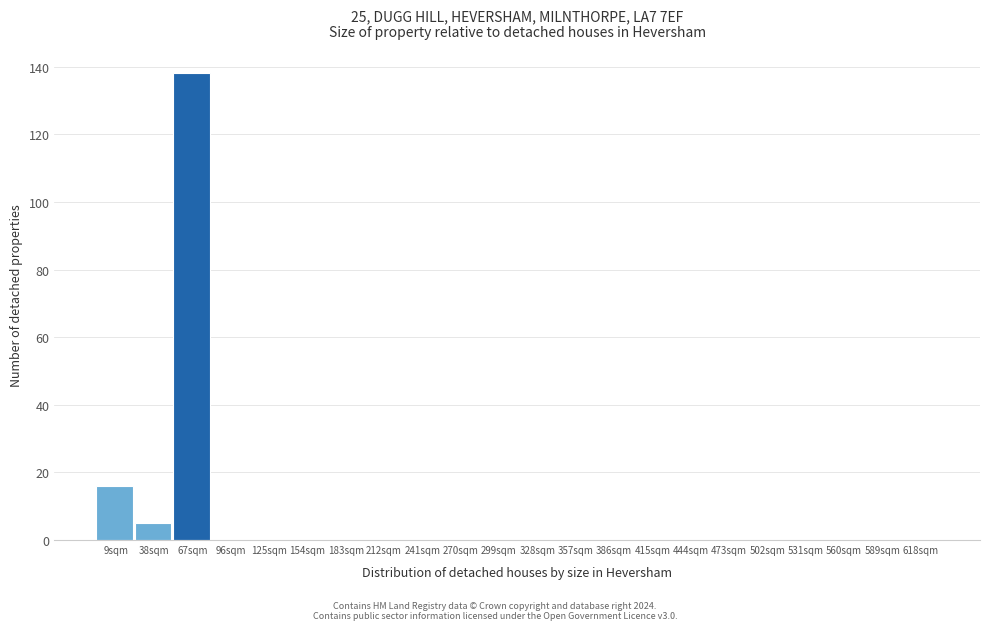

Reading right to left, extract all data points from this chart.

618sqm=0	589sqm=0	560sqm=0	531sqm=0	502sqm=0	473sqm=0	444sqm=0	415sqm=0	386sqm=0	357sqm=0	328sqm=0	299sqm=0	270sqm=0	241sqm=0	212sqm=0	183sqm=0	154sqm=0	125sqm=0	96sqm=0	67sqm=138	38sqm=5	9sqm=16